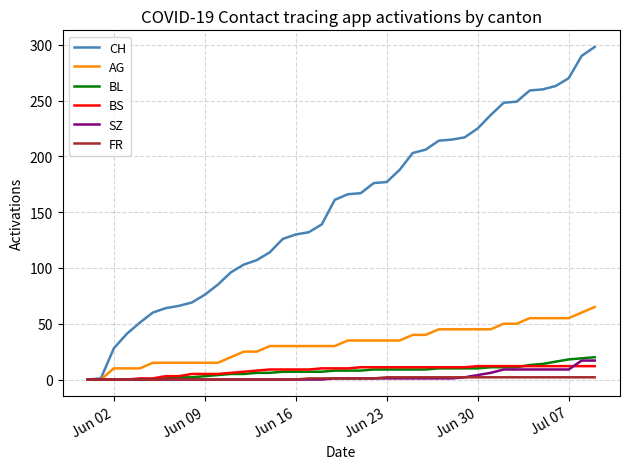

What is the average value of the BS series?

8